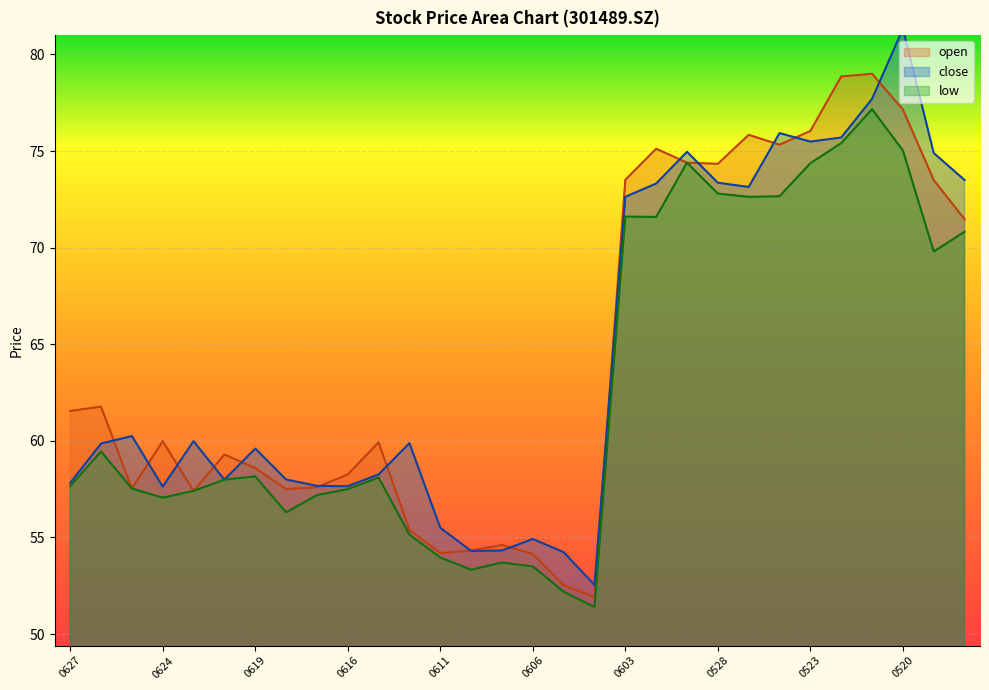

Is it true that low equals 96.8 at 0603?

False